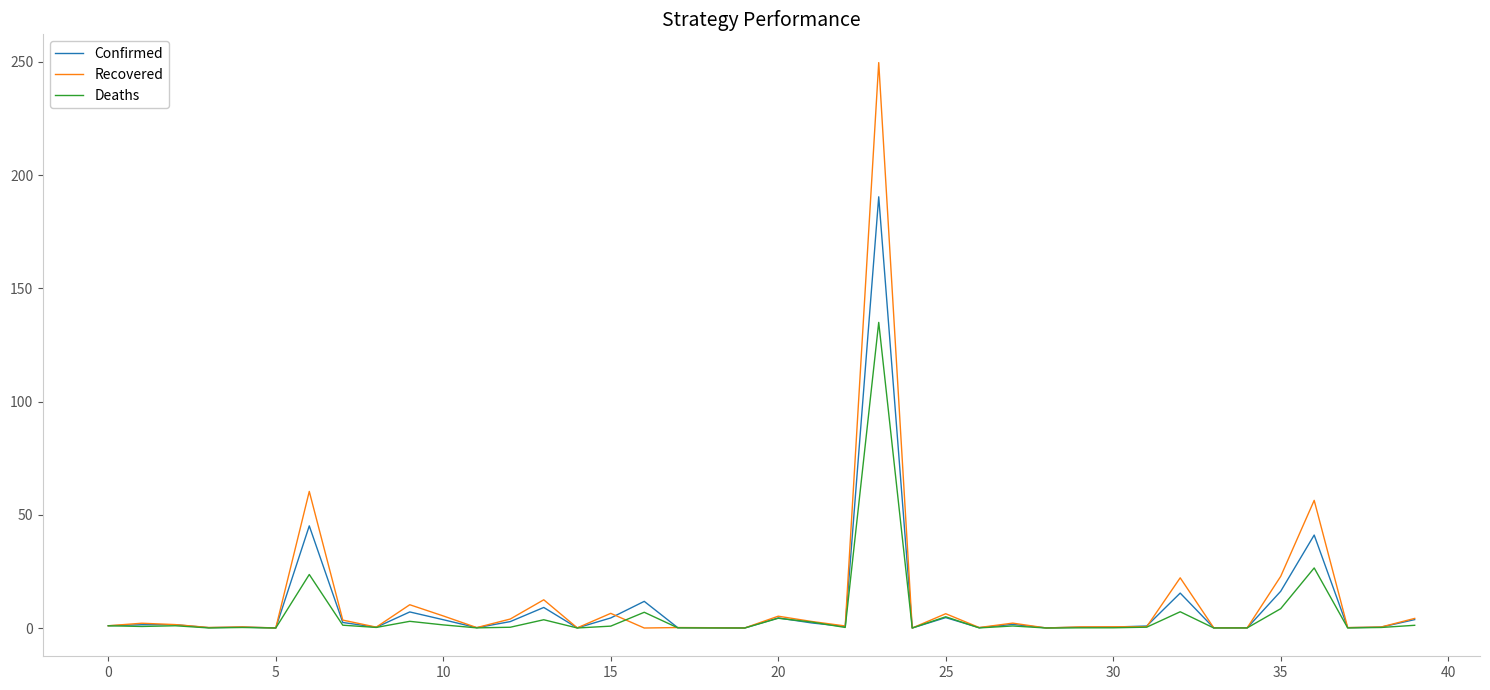

Is this an area chart (filled region under the line)?

No